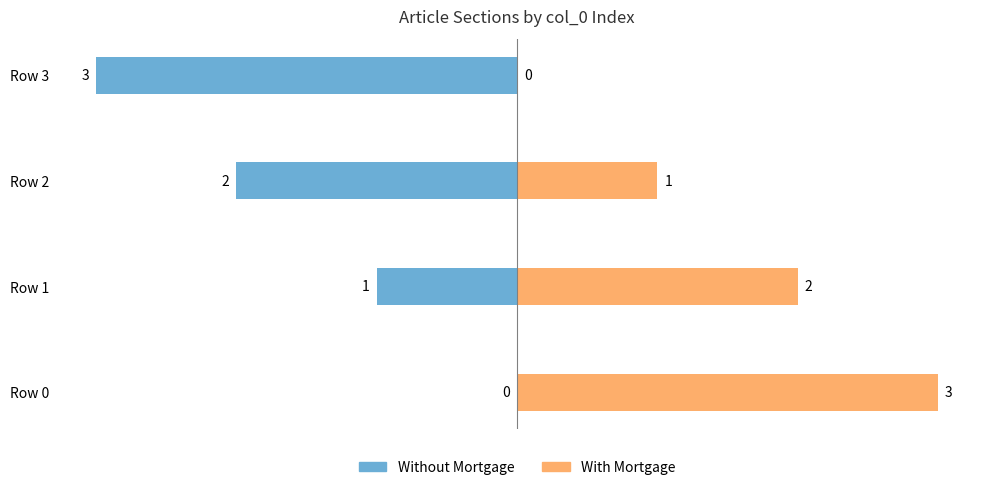

What is the difference between the highest and lowest values at Row 1?

3